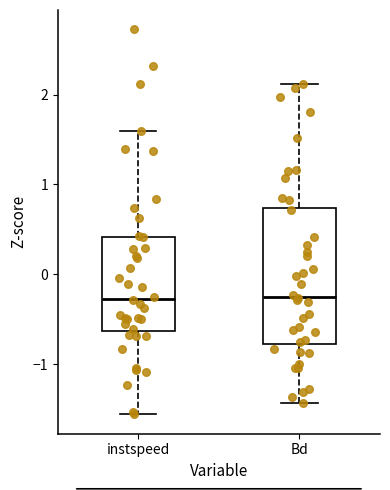

Reading left to right, transcribe this box plot: for each box, give where its median line is, the range the box spans, and where its two whiskers end, as read against the y-axis. The values are not printed on the chart, so give them approximately, as read against the axis.

instspeed: median -0.3, box -0.6 to 0.4, whiskers -1.6 to 1.6
Bd: median -0.2, box -0.8 to 0.7, whiskers -1.4 to 2.1